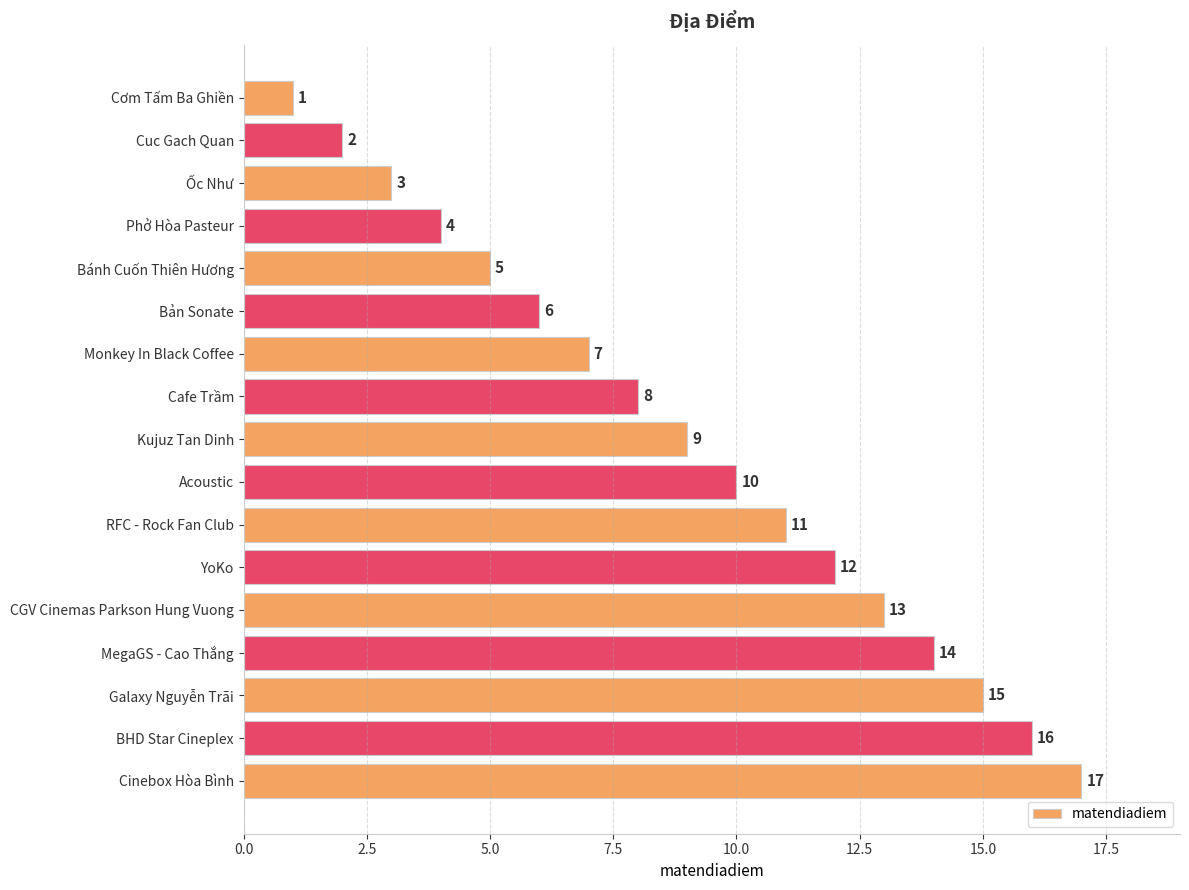

The value at MegaGS - Cao Thắng is 20. True or false?

False